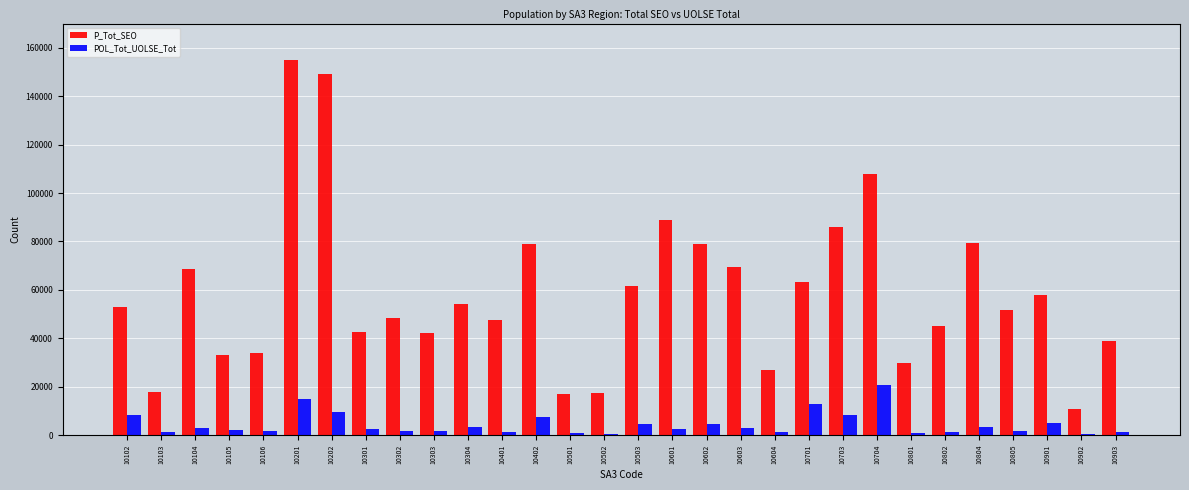

Which series has the largest total across all categories?

P_Tot_SEO